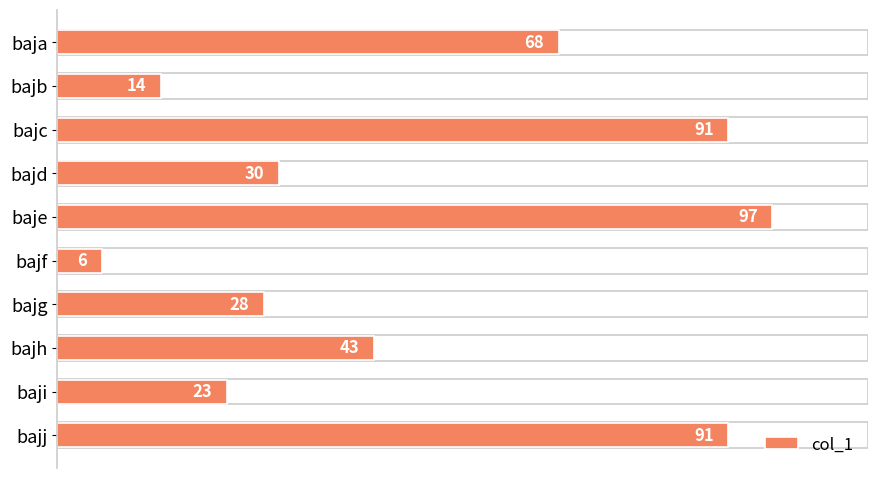

Reading bottom to top, list all the values displayed in this chart.

bajj=91	baji=23	bajh=43	bajg=28	bajf=6	baje=97	bajd=30	bajc=91	bajb=14	baja=68